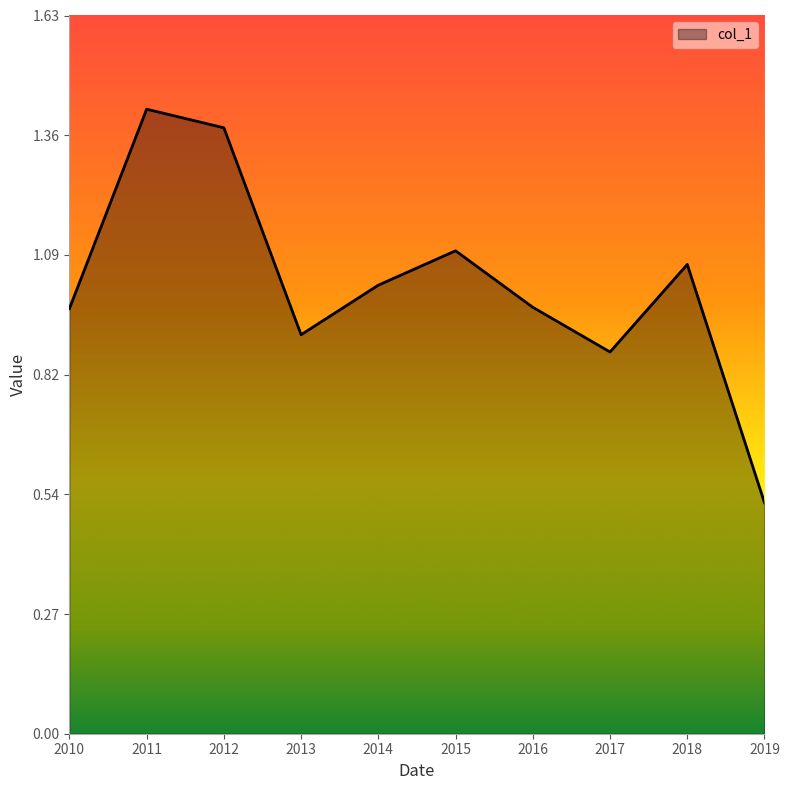

What is the difference between the values at 2015 and 2019?

0.6